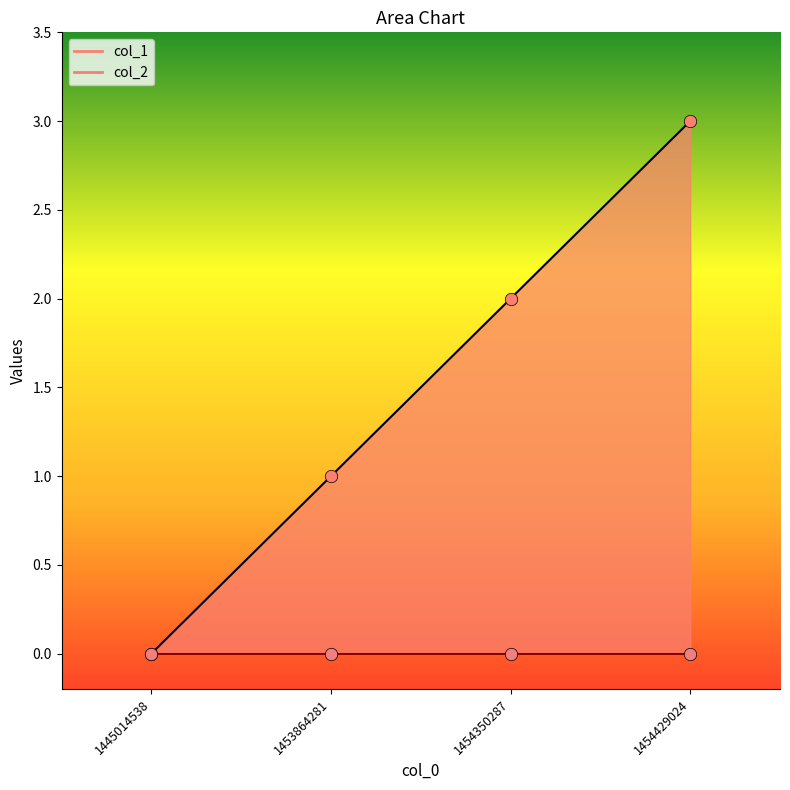

What is the change in value from 1453864281 to 1454429024?

+2